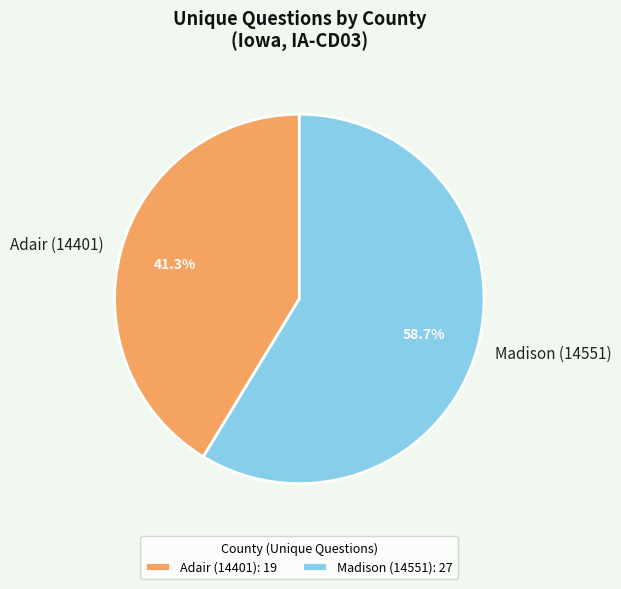

Combined, what portion of the pie is Madison (14551) and Adair (14401)?

100.0%